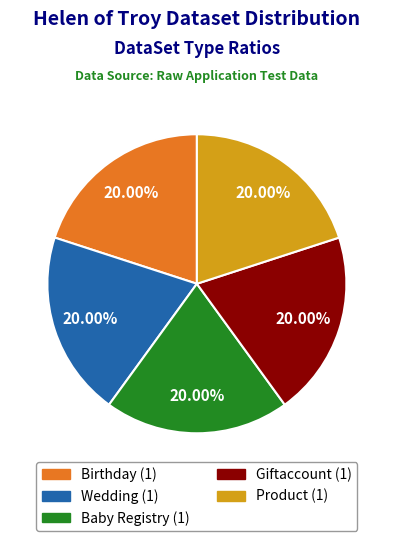

Is there any slice that represents more than half of the pie?

No